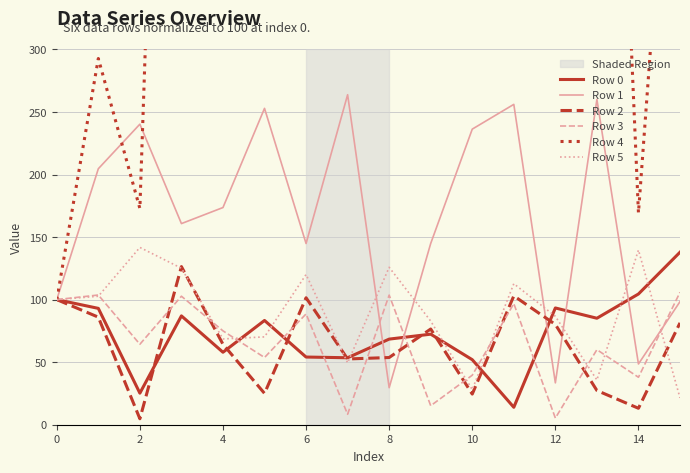

Is it true that Row 2 equals 100.0 at 0?

True